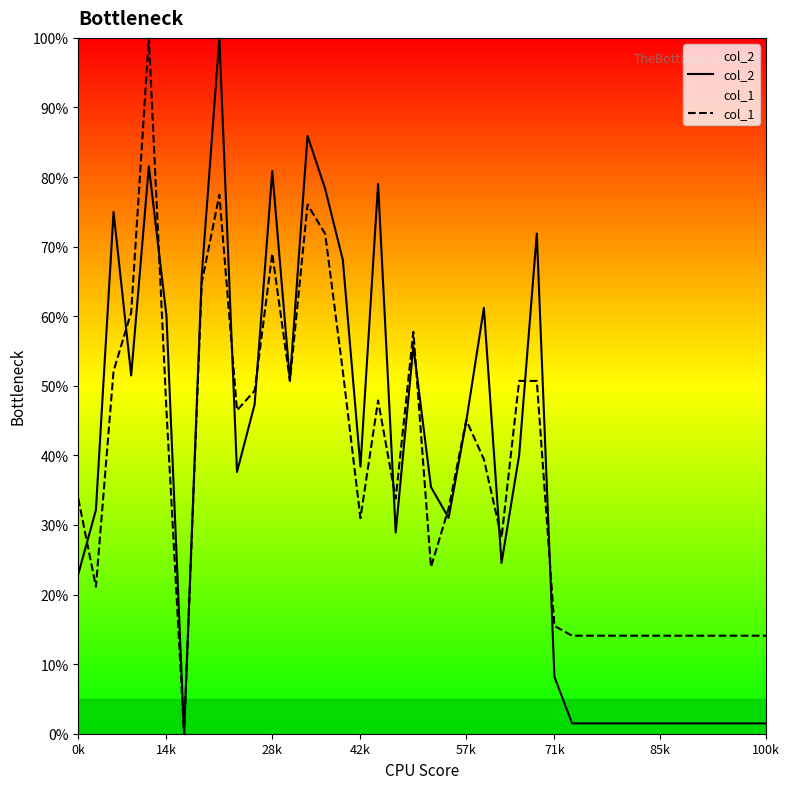

The value of col_1 at 28k is 20.8. True or false?

False